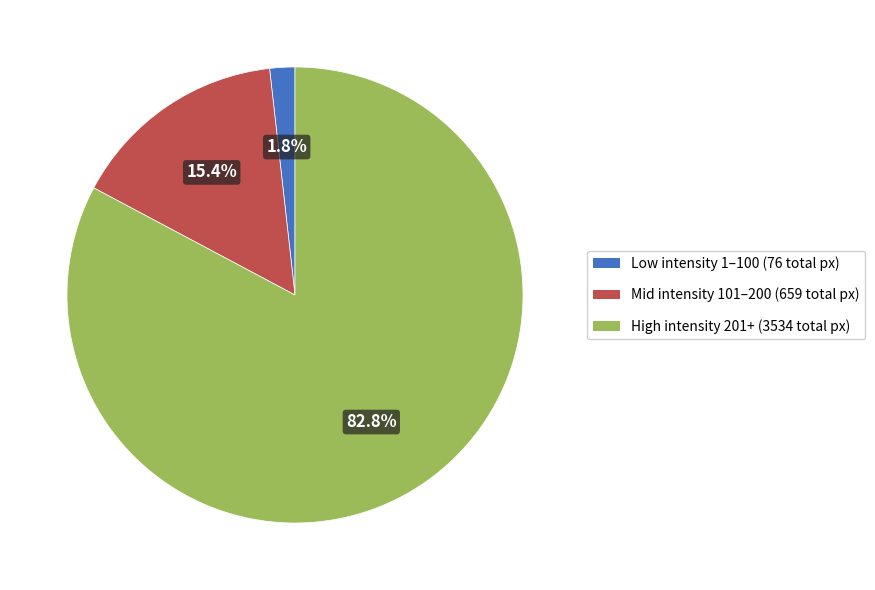

Rank the categories by value from lowest to highest.

Low intensity 1–100 (76 total px), Mid intensity 101–200 (659 total px), High intensity 201+ (3534 total px)